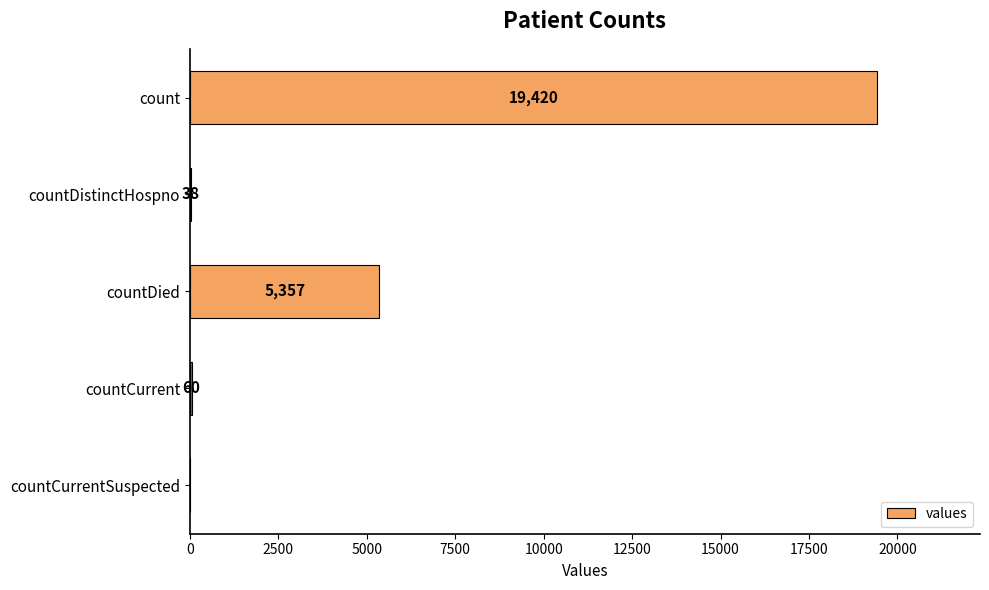

Where is the data nearest to the value 9710?

countDied